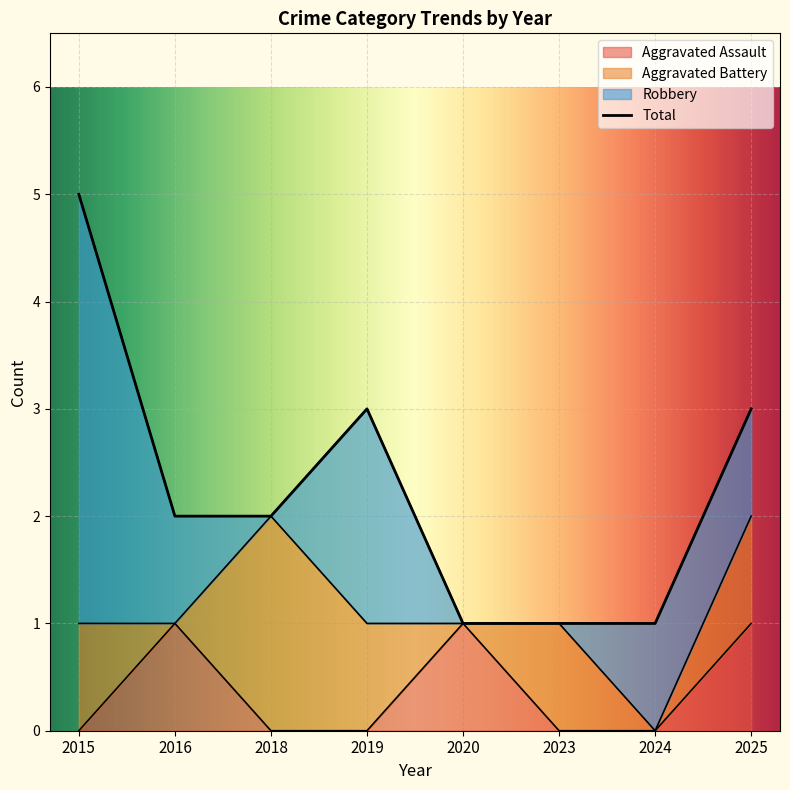

Which series changed the most between 2019 and 2024?

Total